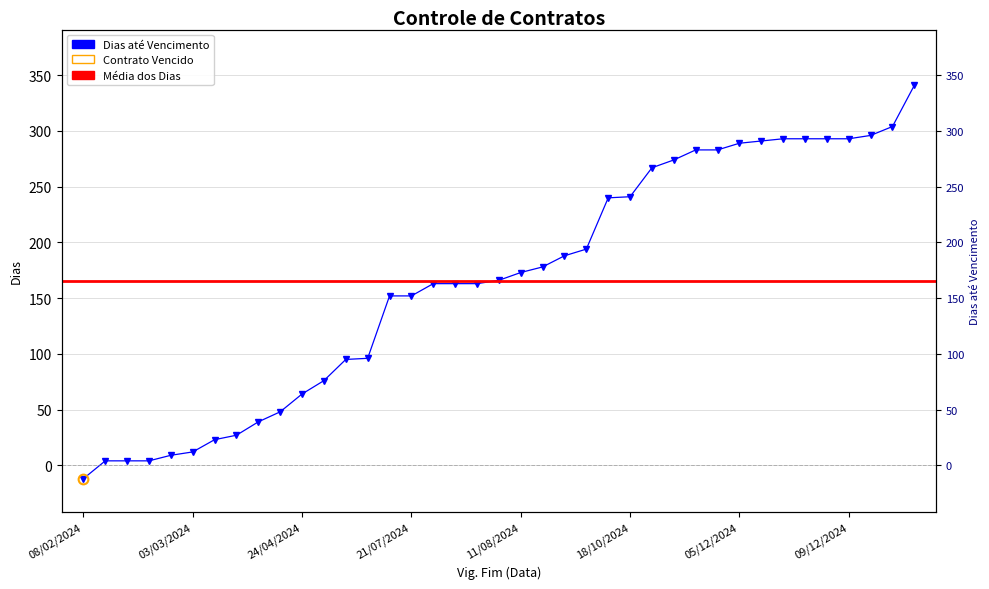

Is it true that the value at 17 is 63?

False